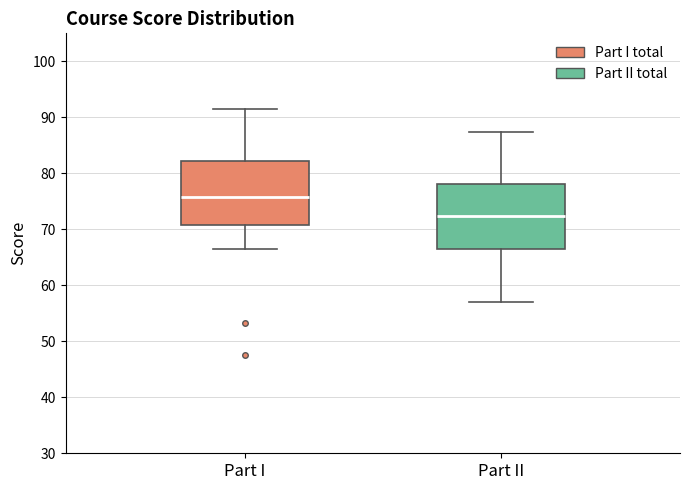

Where is the lower edge of the box for Part I on the y-axis? The values are not printed on the chart, so give them approximately, as read against the axis.

71